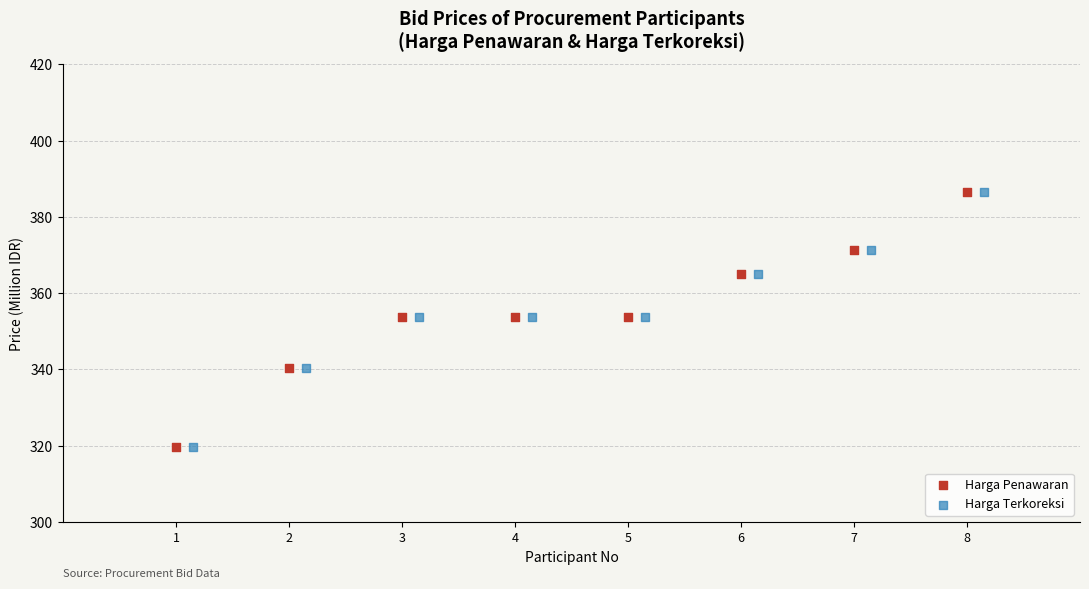

What are all the series names shown in the legend?

Harga Penawaran, Harga Terkoreksi